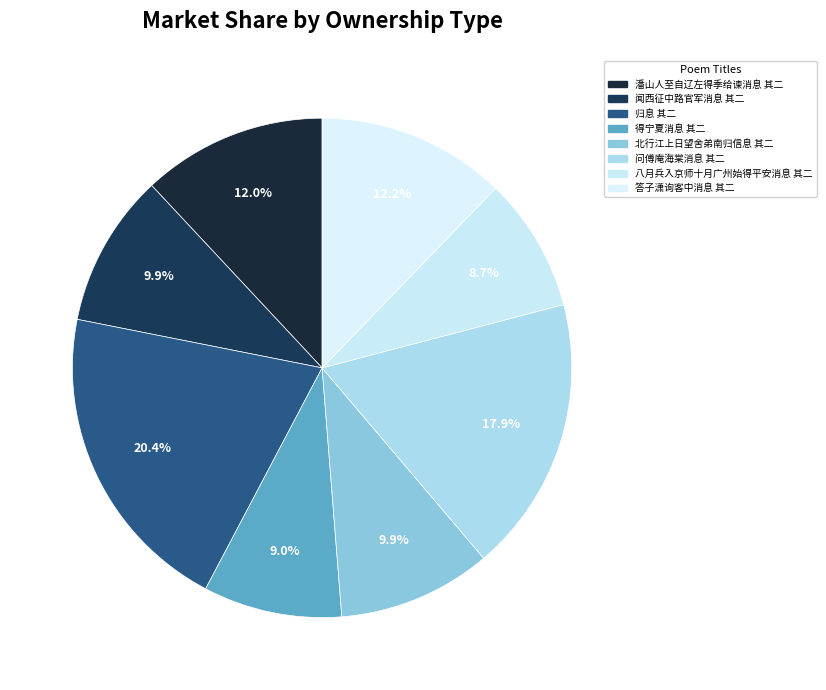

Does 潘山人至自辽左得季给谏消息 其二 account for over 50% of the chart?

No